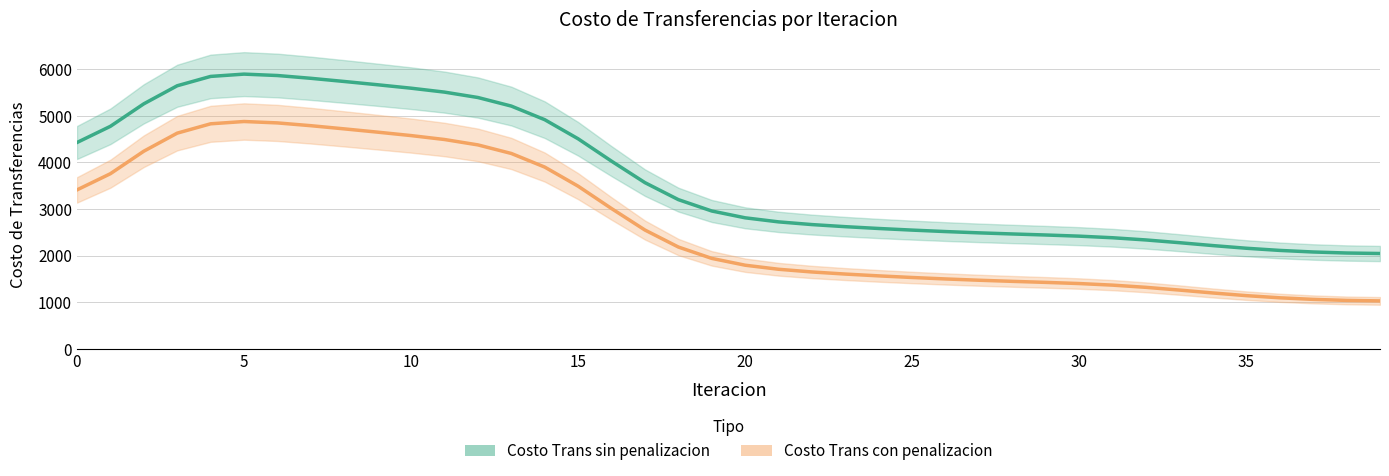

At 21, list the series in order from smallest to largest.

Costo Trans con penalizacion, Costo Trans sin penalizacion